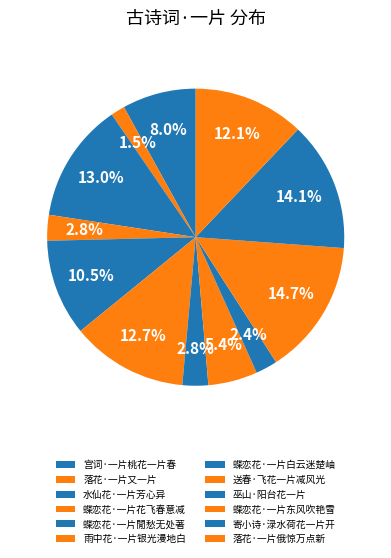

How many segments does this pie chart have?

12